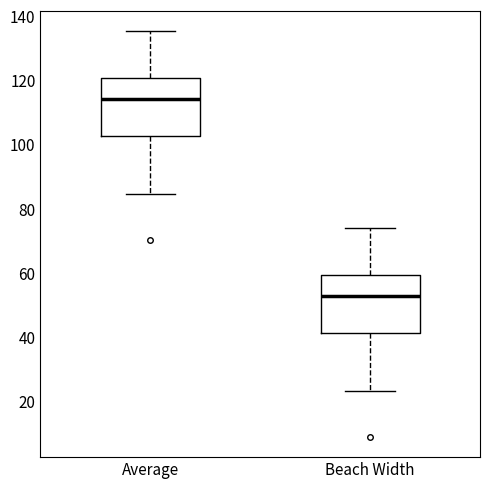

Where does the upper whisker of the box for Average end on the y-axis? The values are not printed on the chart, so give them approximately, as read against the axis.

136